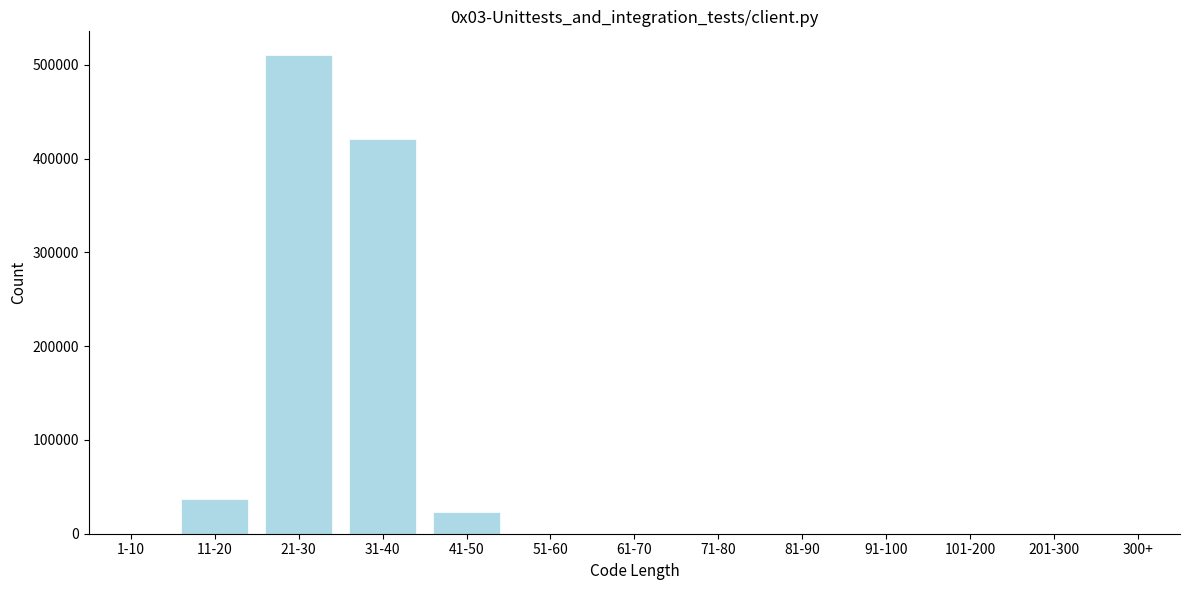

Is it true that the value at 71-80 is 0?

True